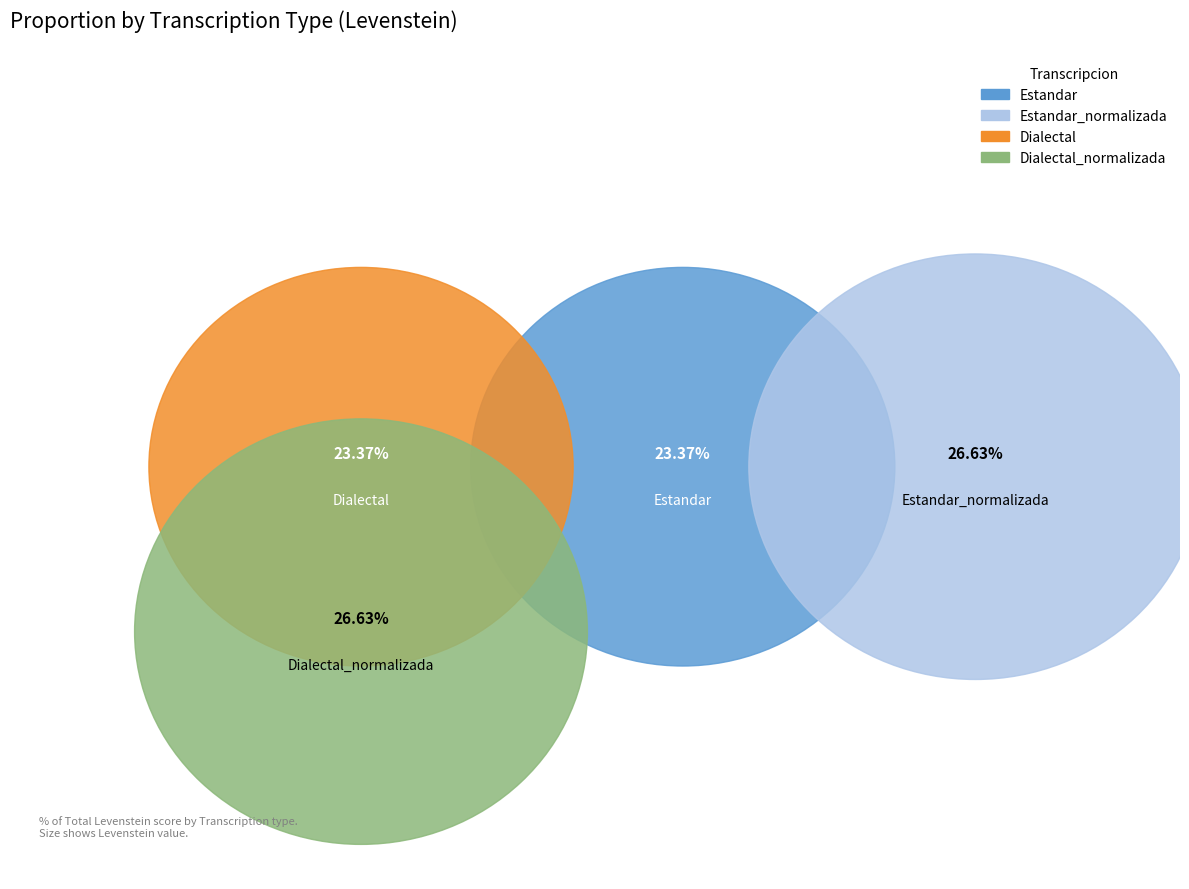

Which has a higher value, Dialectal or Estandar_normalizada?

Estandar_normalizada